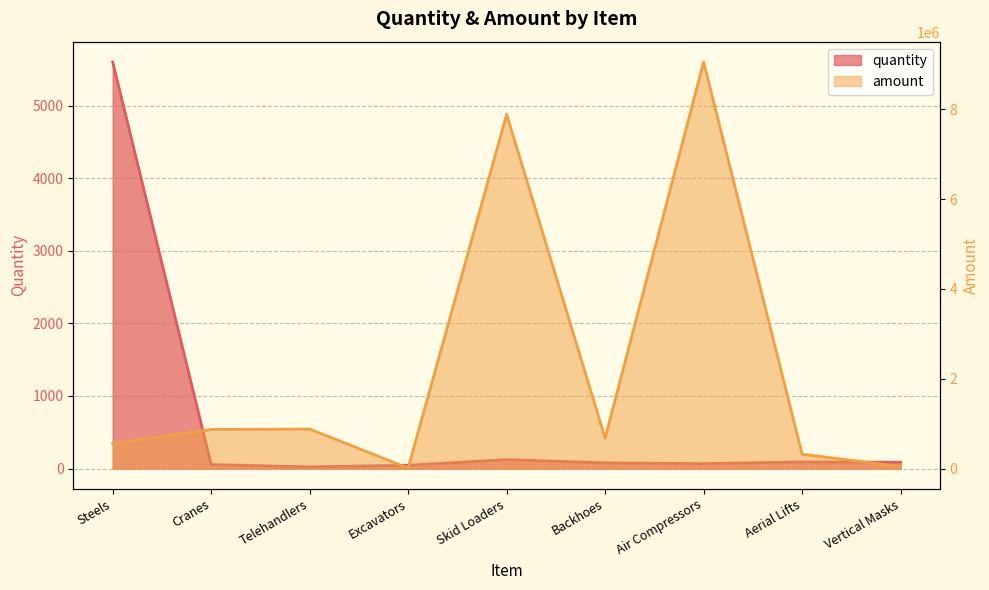

List the series in order of their overall mean, lowest first.

quantity, amount